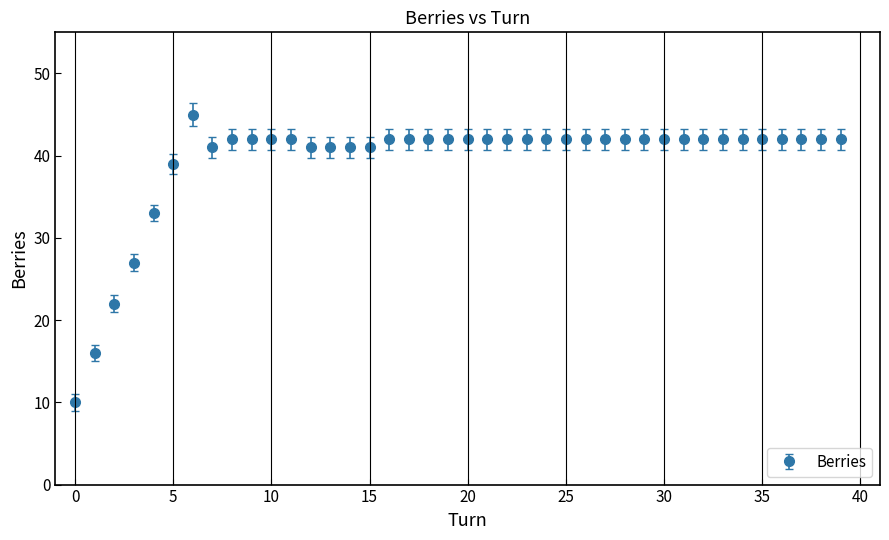

What is the smallest value displayed?

10